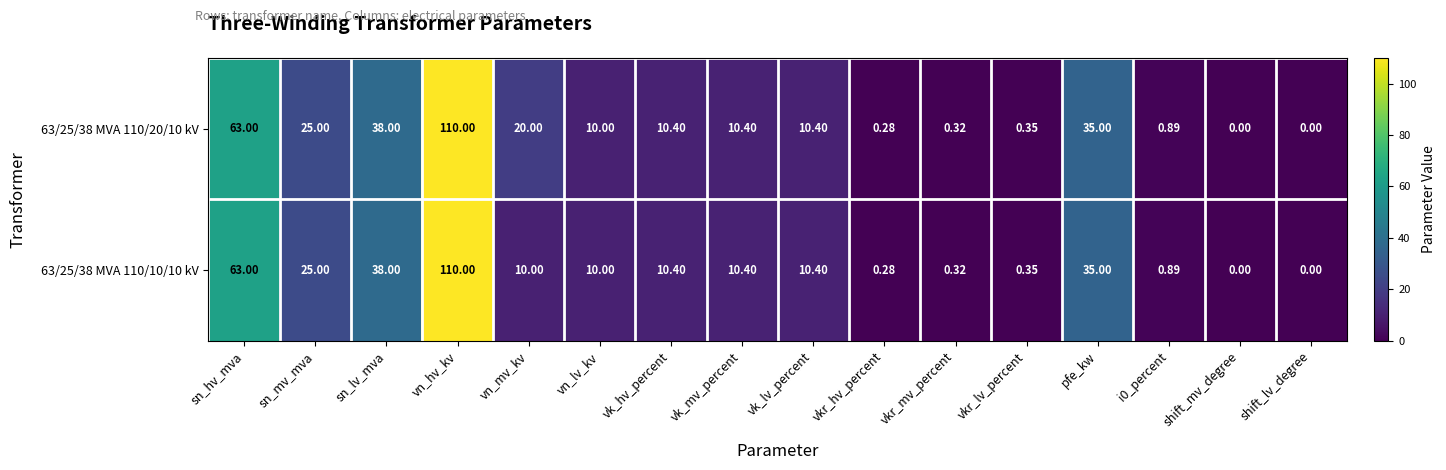

At which category is the sum across all series the highest?

vn_hv_kv